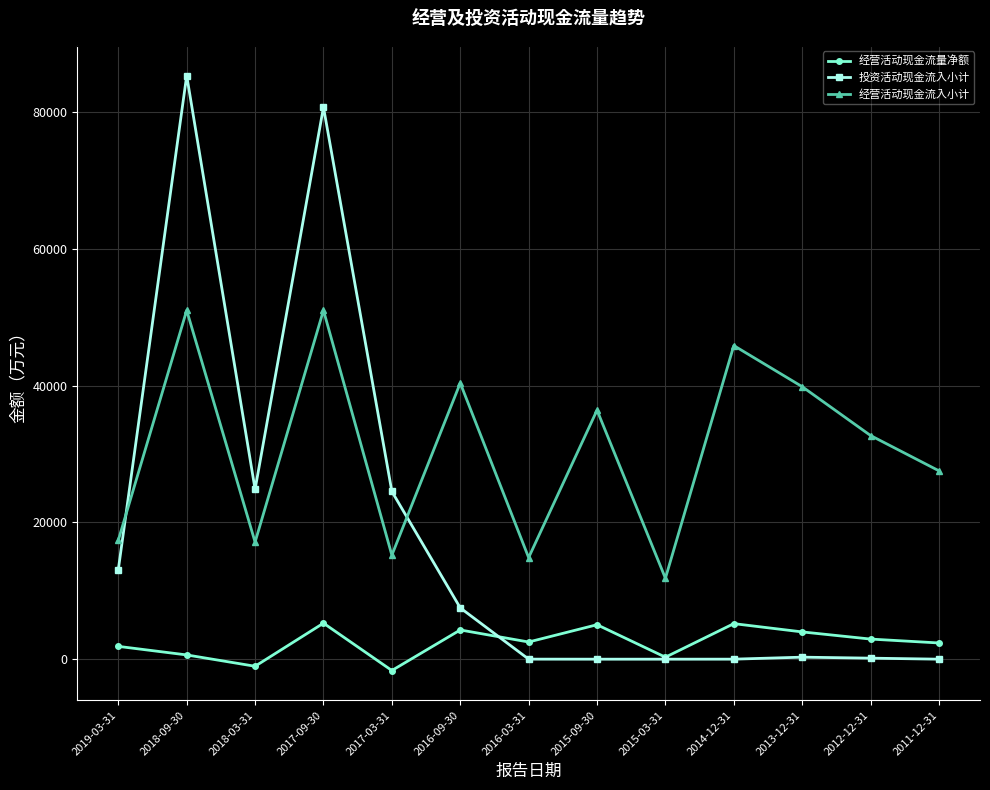

At how many categories does at least one series exceed 43760?

3